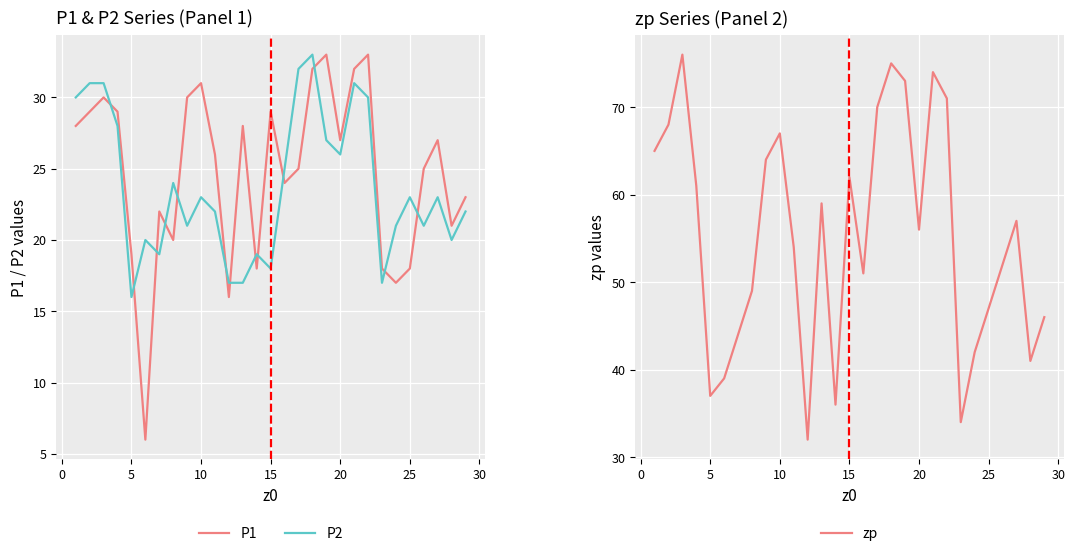

The value of P1 at 5 is 19. True or false?

True